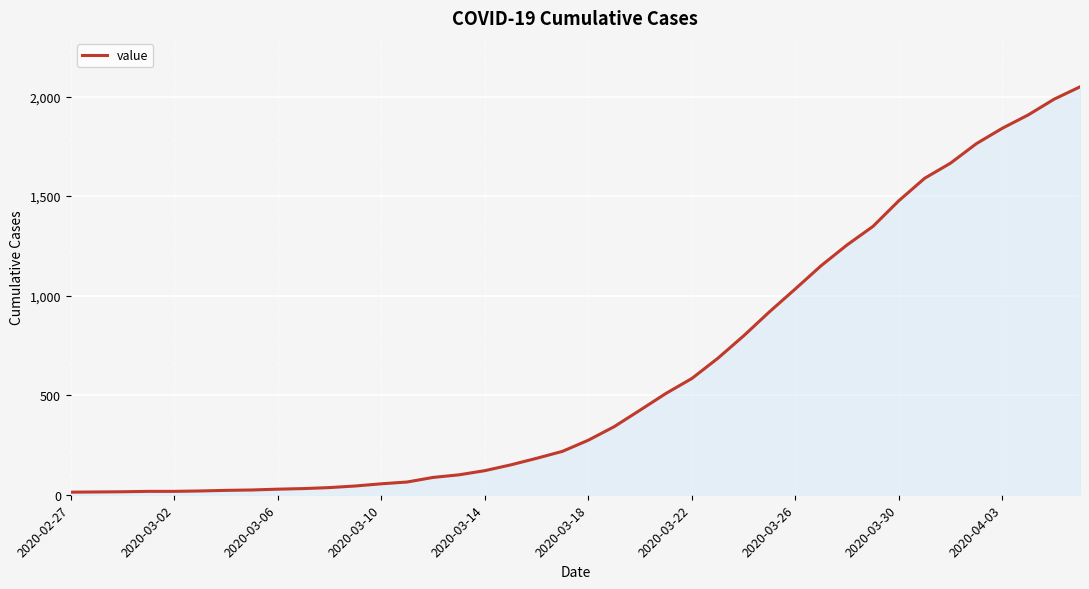

What is the maximum value shown in the chart?

2049